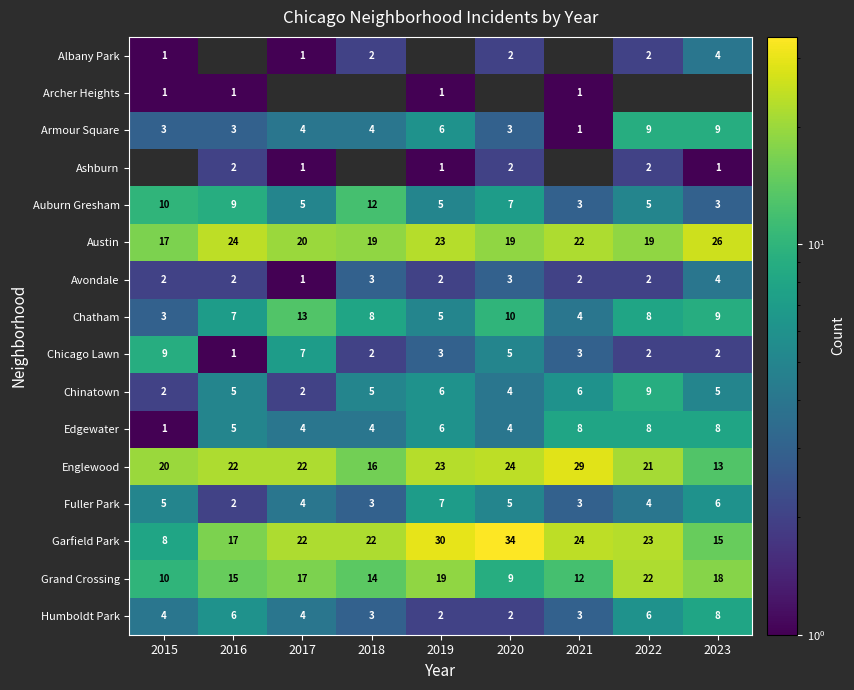

How many values in the Austin series exceed 20?

4